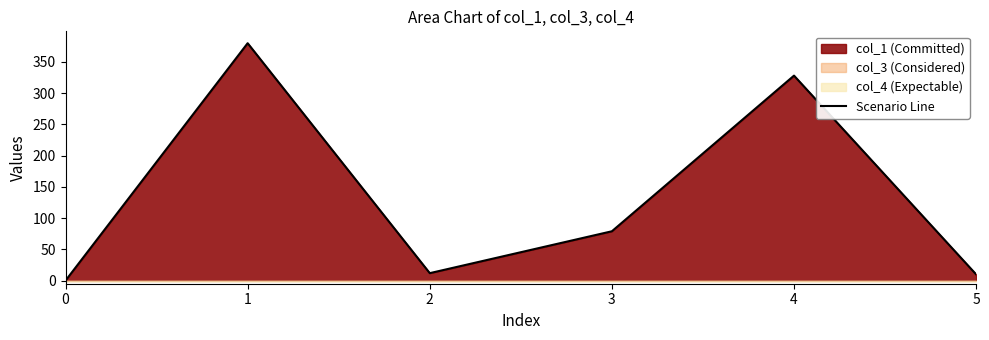

How many lines are shown in the chart?

1